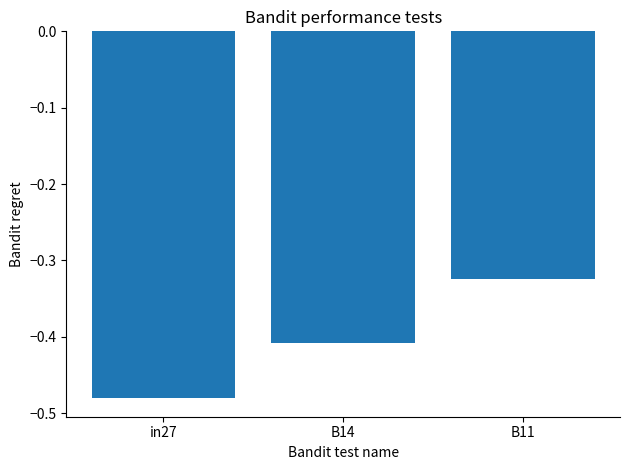

What is the label of the 1st bar from the left?

in27